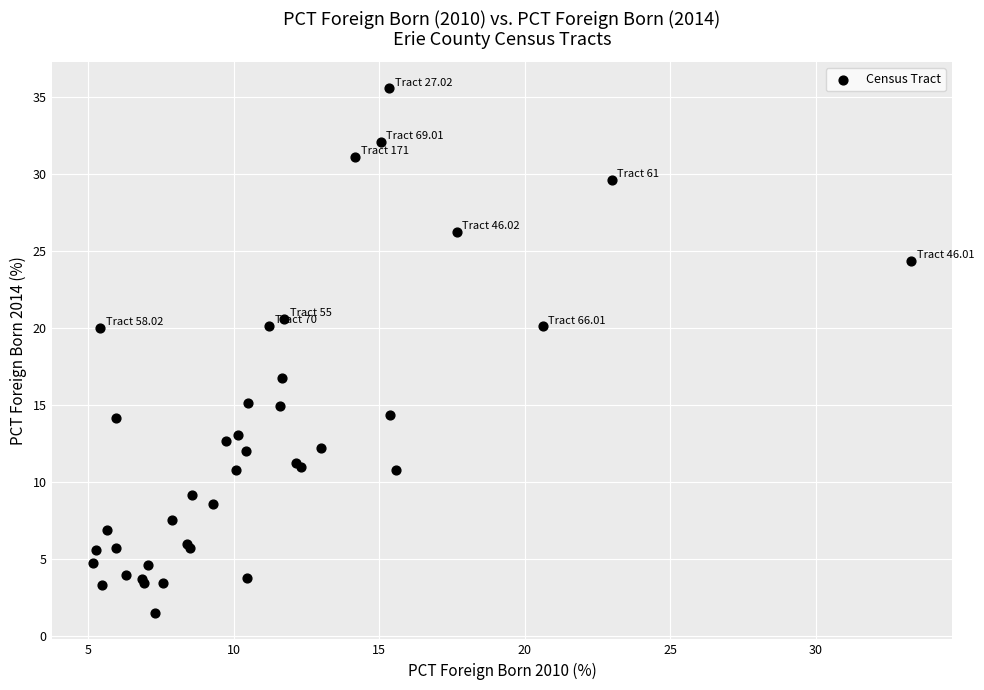

What Y value in the scatter plot is closest to 18?

16.8